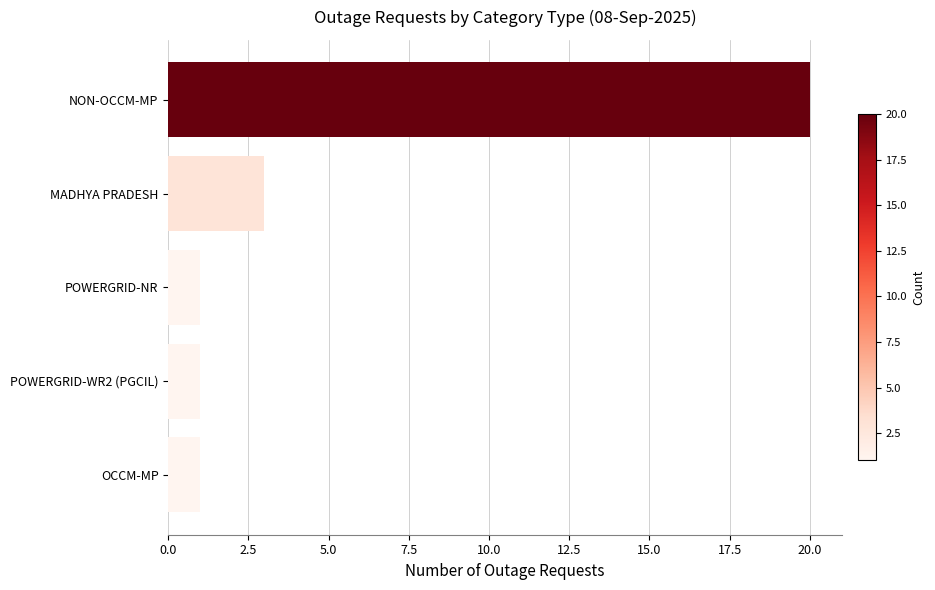

What is the minimum value shown in the chart?

1